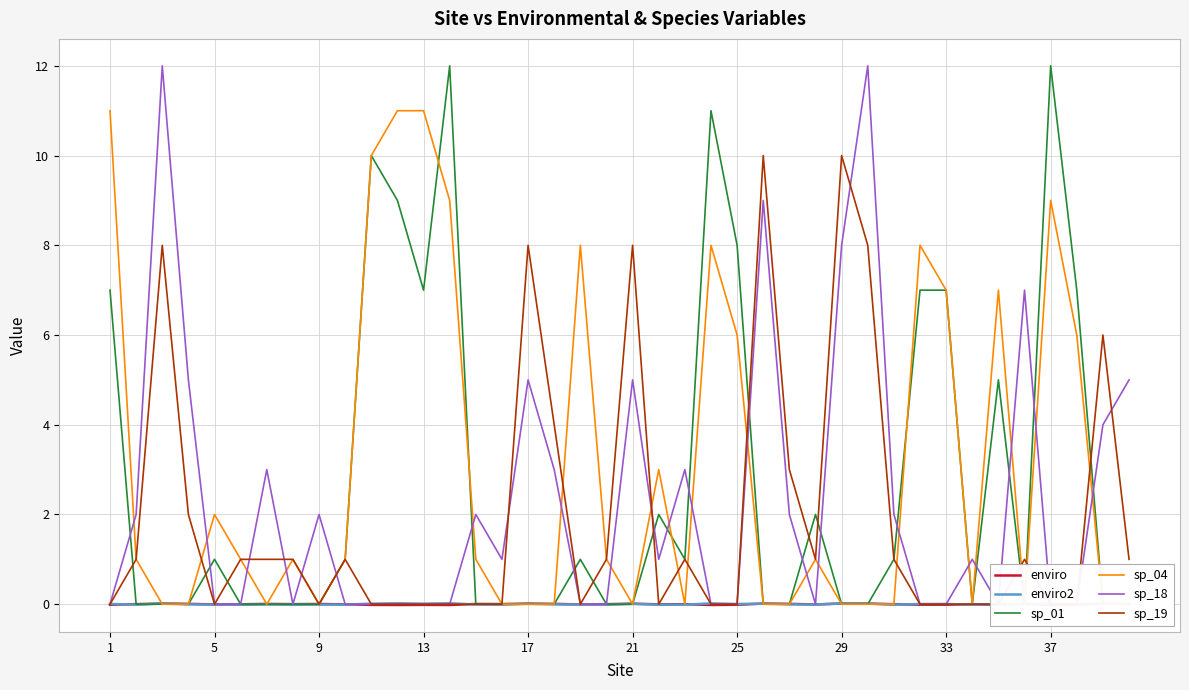

Reading left to right, list all the values displayed in this chart.

enviro: -0.0	0.0	0.0	0.0	-0.0	-0.0	0.0	0.0	0.0	-0.0	-0.0	-0.0	-0.0	-0.0	0.0	0.0	0.0	0.0	-0.0	0.0	0.0	-0.0	-0.0	-0.0	-0.0	0.0	0.0	-0.0	0.0	0.0	0.0	-0.0	-0.0	-0.0	-0.0	0.0	-0.0	-0.0	0.0	0.0
enviro2: 0.0	-0.0	0.0	-0.0	-0.0	-0.0	-0.0	-0.0	-0.0	-0.0	0.0	0.0	0.0	0.0	-0.0	-0.0	0.0	-0.0	-0.0	-0.0	0.0	-0.0	-0.0	0.0	0.0	0.0	-0.0	-0.0	0.0	0.0	-0.0	0.0	0.0	-0.0	0.0	-0.0	0.0	0.0	0.0	-0.0
sp_01: 7.0	0.0	0.0	0.0	1.0	0.0	0.0	0.0	0.0	1.0	10.0	9.0	7.0	12.0	0.0	0.0	0.0	0.0	1.0	0.0	0.0	2.0	1.0	11.0	8.0	0.0	0.0	2.0	0.0	0.0	1.0	7.0	7.0	0.0	5.0	0.0	12.0	7.0	0.0	0.0
sp_04: 11.0	1.0	0.0	0.0	2.0	1.0	0.0	1.0	0.0	1.0	10.0	11.0	11.0	9.0	1.0	0.0	0.0	0.0	8.0	1.0	0.0	3.0	0.0	8.0	6.0	0.0	0.0	1.0	0.0	0.0	0.0	8.0	7.0	0.0	7.0	0.0	9.0	6.0	0.0	0.0
sp_18: 0.0	2.0	12.0	5.0	0.0	0.0	3.0	0.0	2.0	0.0	0.0	0.0	0.0	0.0	2.0	1.0	5.0	3.0	0.0	0.0	5.0	1.0	3.0	0.0	0.0	9.0	2.0	0.0	8.0	12.0	2.0	0.0	0.0	1.0	0.0	7.0	0.0	0.0	4.0	5.0
sp_19: 0.0	1.0	8.0	2.0	0.0	1.0	1.0	1.0	0.0	1.0	0.0	0.0	0.0	0.0	0.0	0.0	8.0	4.0	0.0	1.0	8.0	0.0	1.0	0.0	0.0	10.0	3.0	1.0	10.0	8.0	1.0	0.0	0.0	0.0	0.0	1.0	0.0	0.0	6.0	1.0